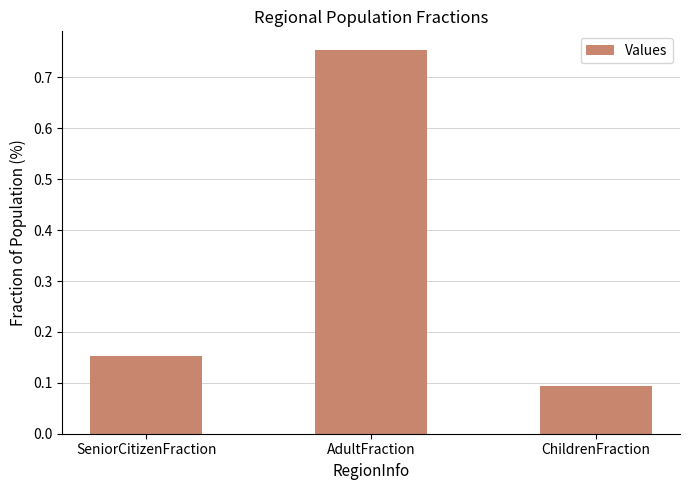

Count the number of data series in this chart.

1